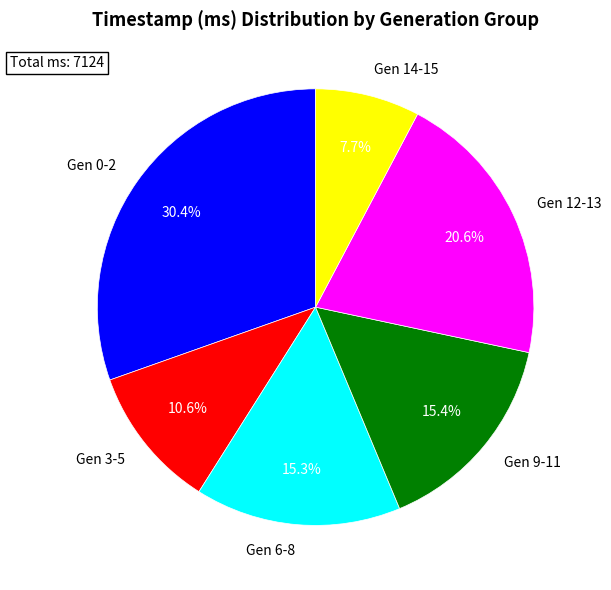

Which has a higher value, Gen 14-15 or Gen 0-2?

Gen 0-2